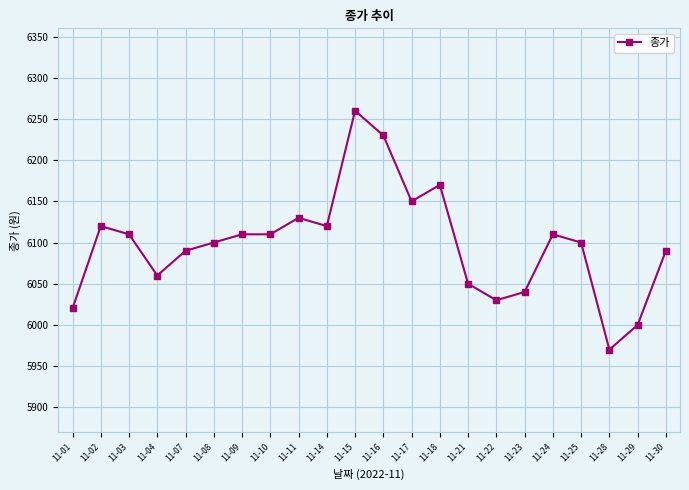

Which label corresponds to the smallest value in the chart?

11-28